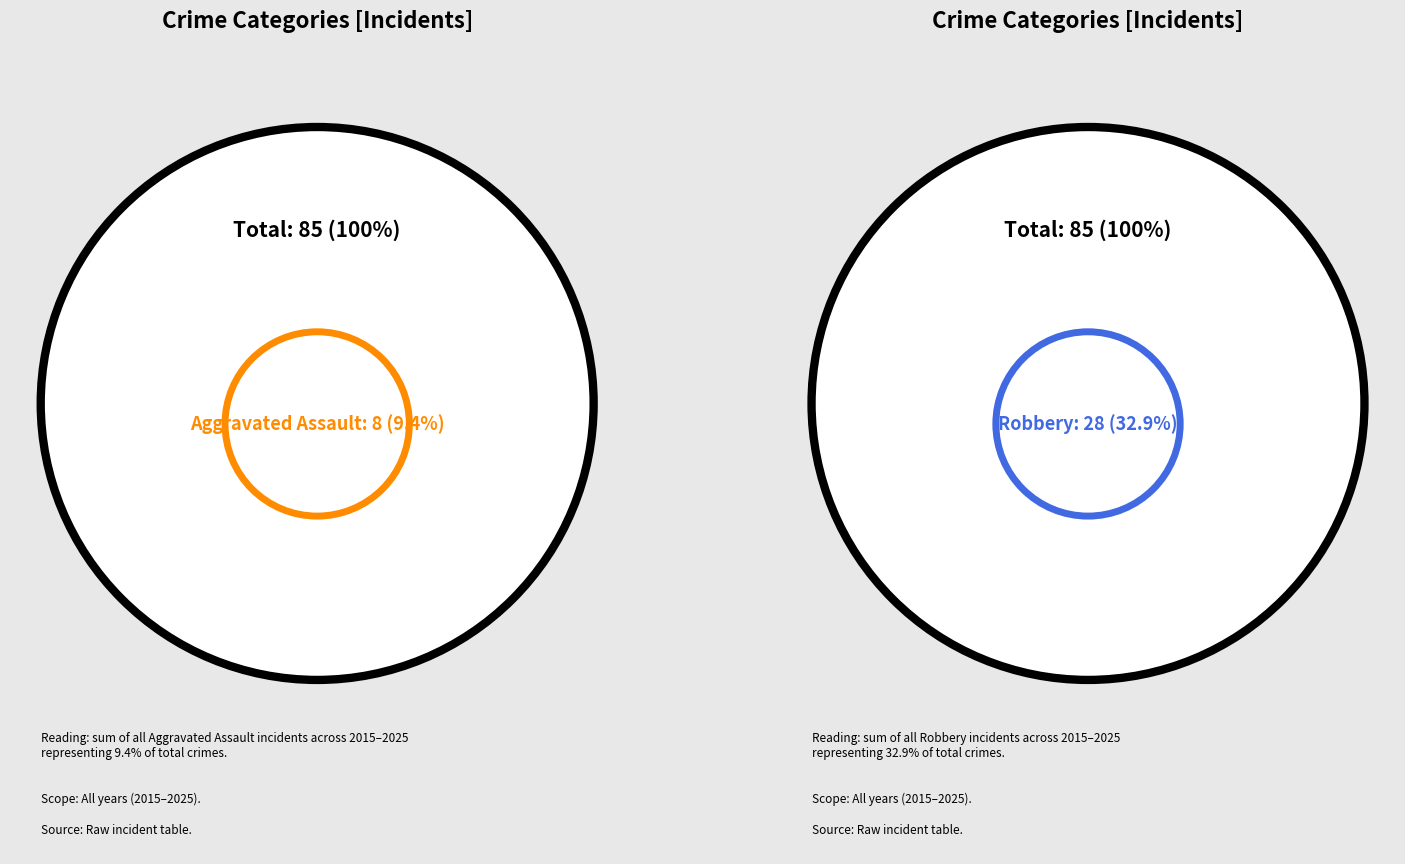

To the nearest percent, what is the average slice percentage?

20%